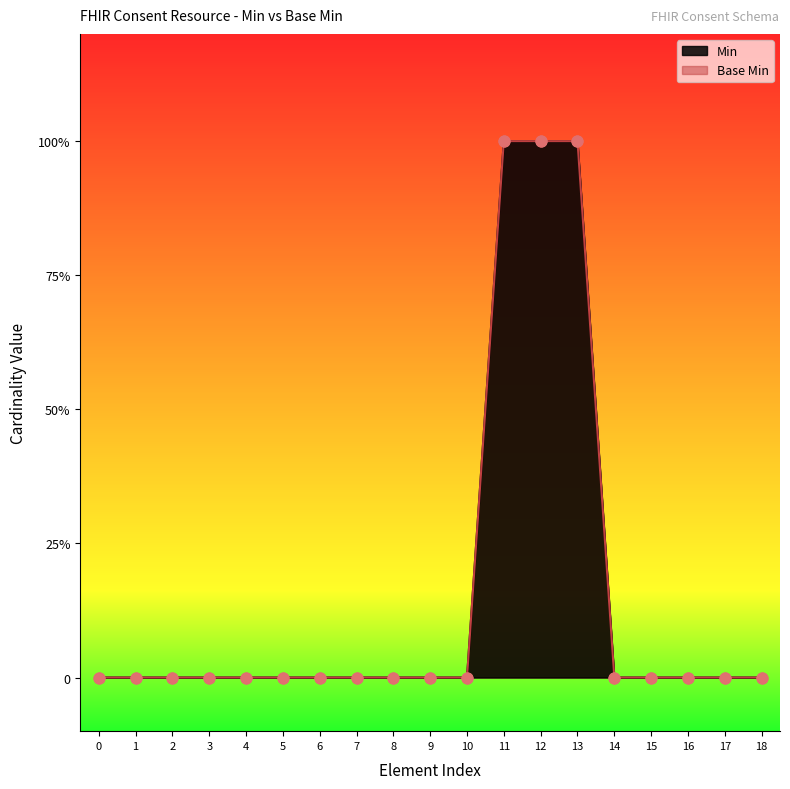

Which series contains the highest Y value?

Min